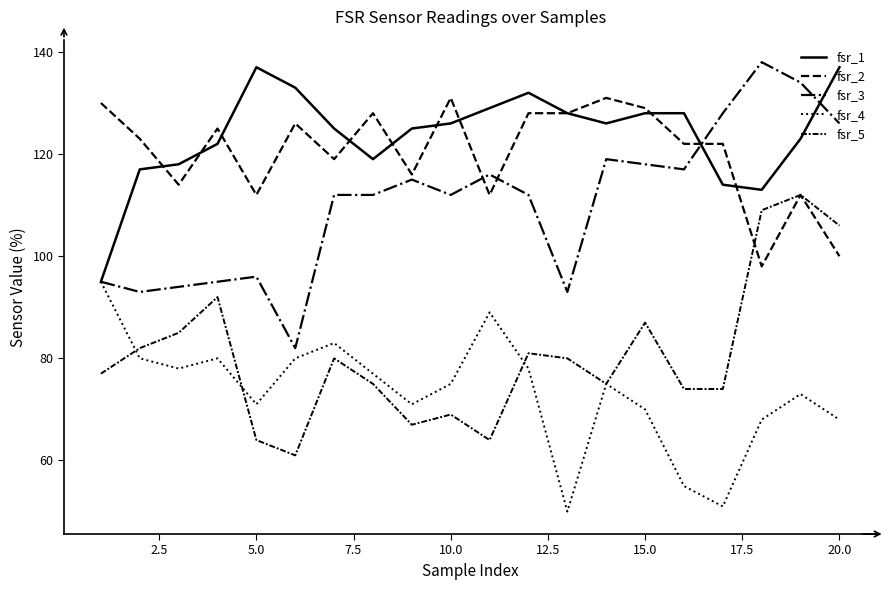

Is this an area chart (filled region under the line)?

No